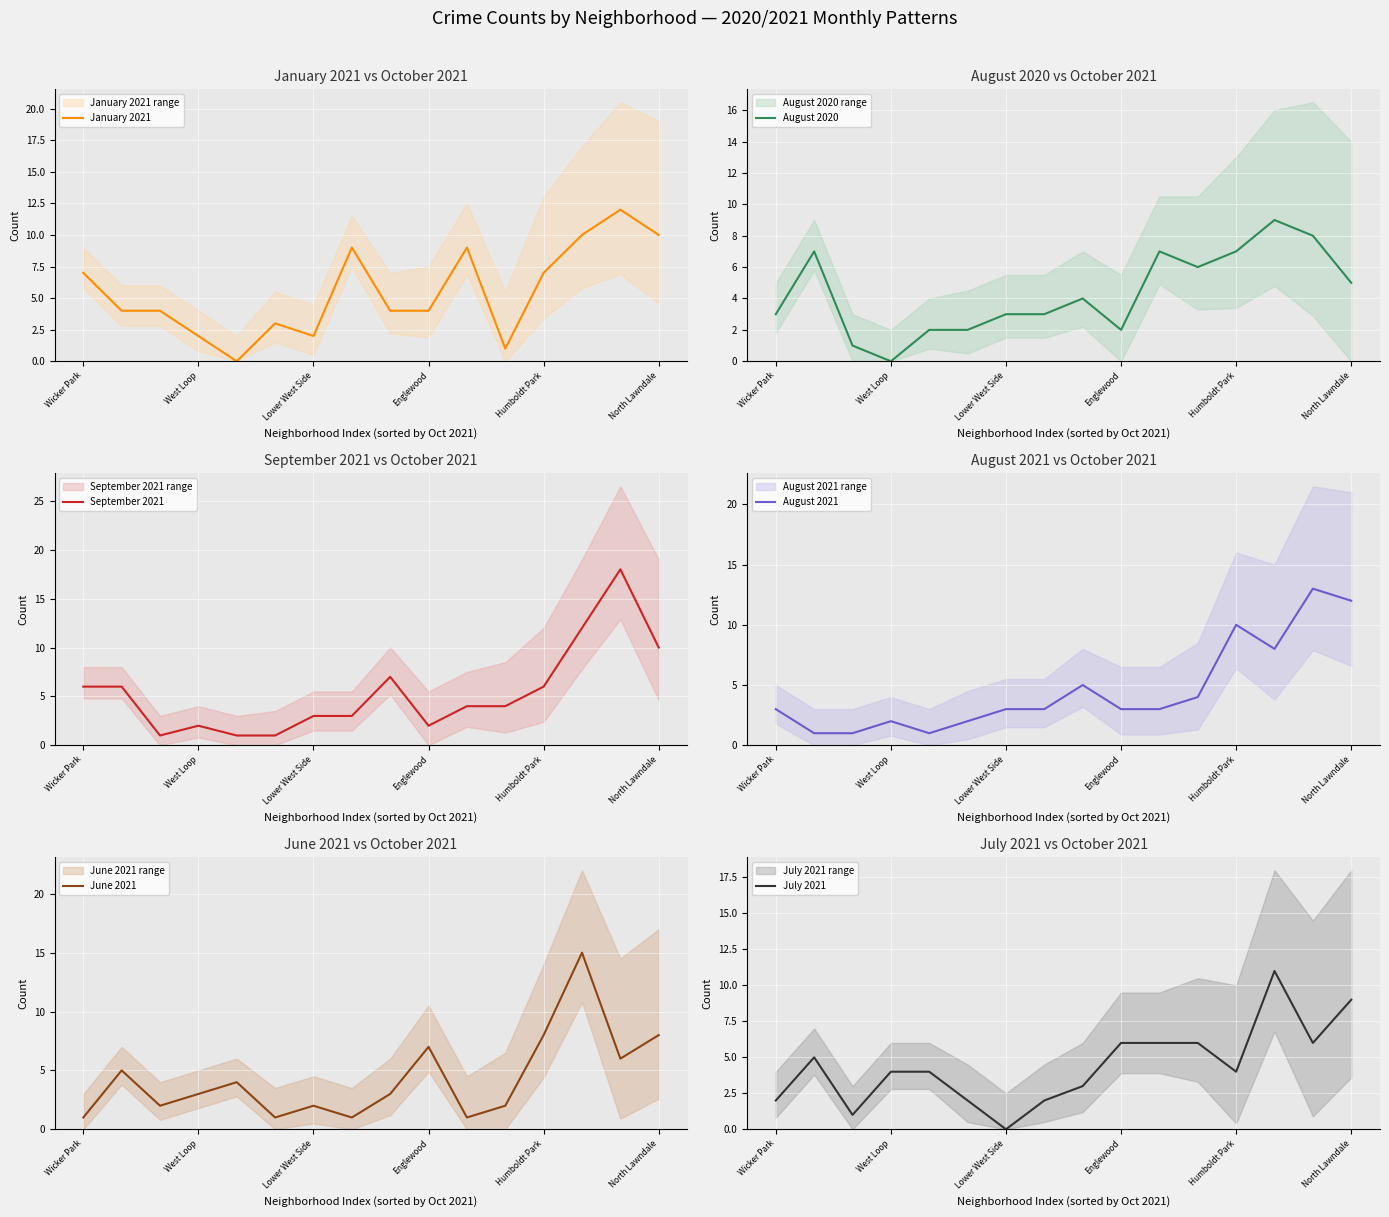

What is the highest value of the January 2021 series?

12